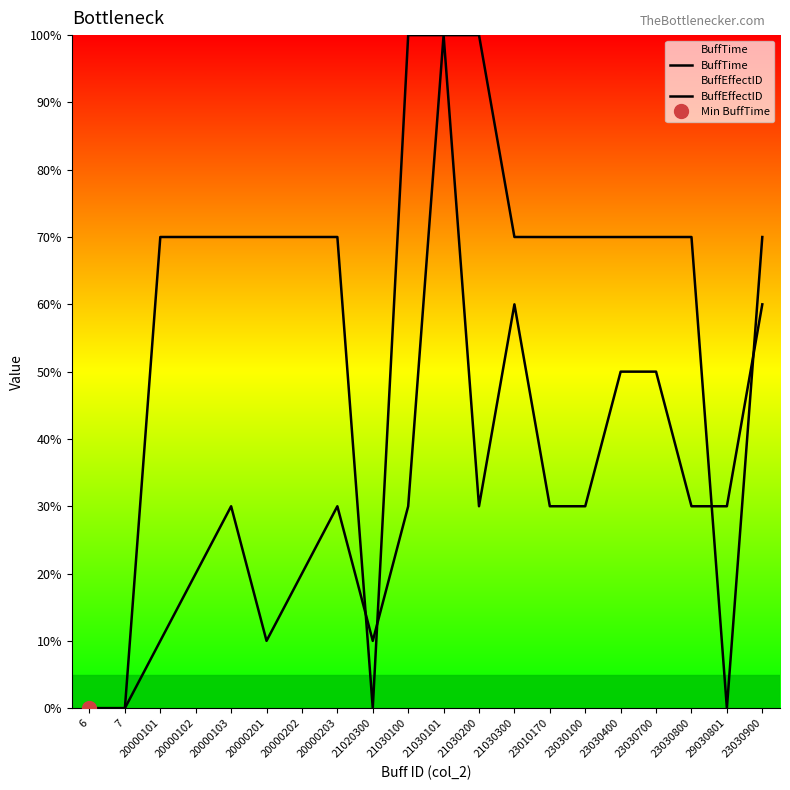

Which series has the widest spread of values?

BuffTime